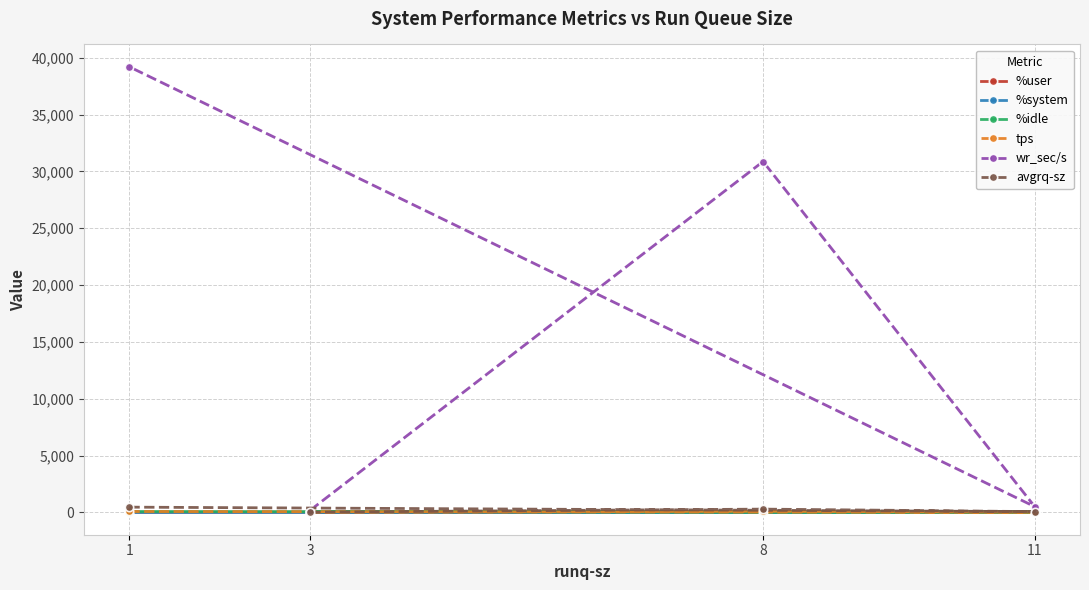

Which series has the largest range (max minus min)?

wr_sec/s